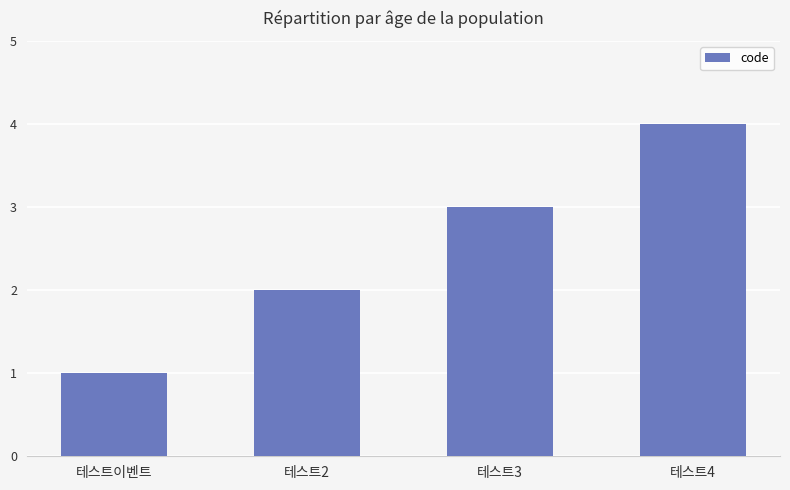

What is the ratio of the value at 테스트4 to the value at 테스트2?

2.0